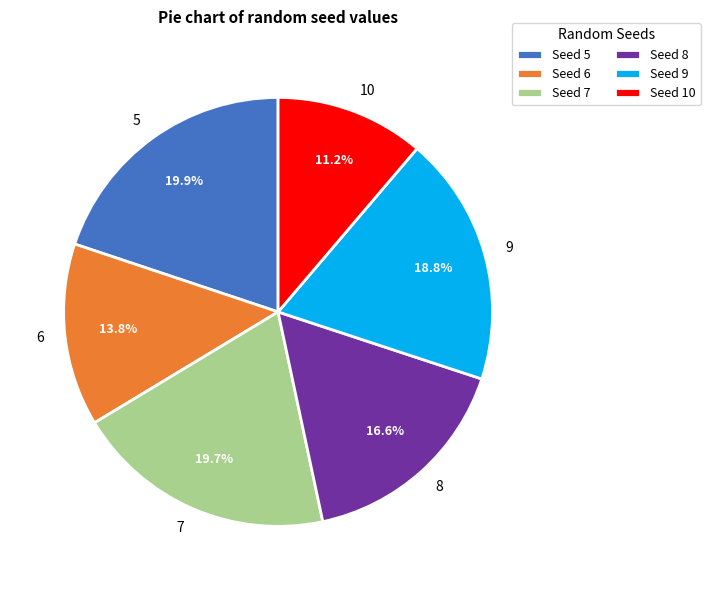

What percentage is the 8 slice, to the nearest percent?

17%